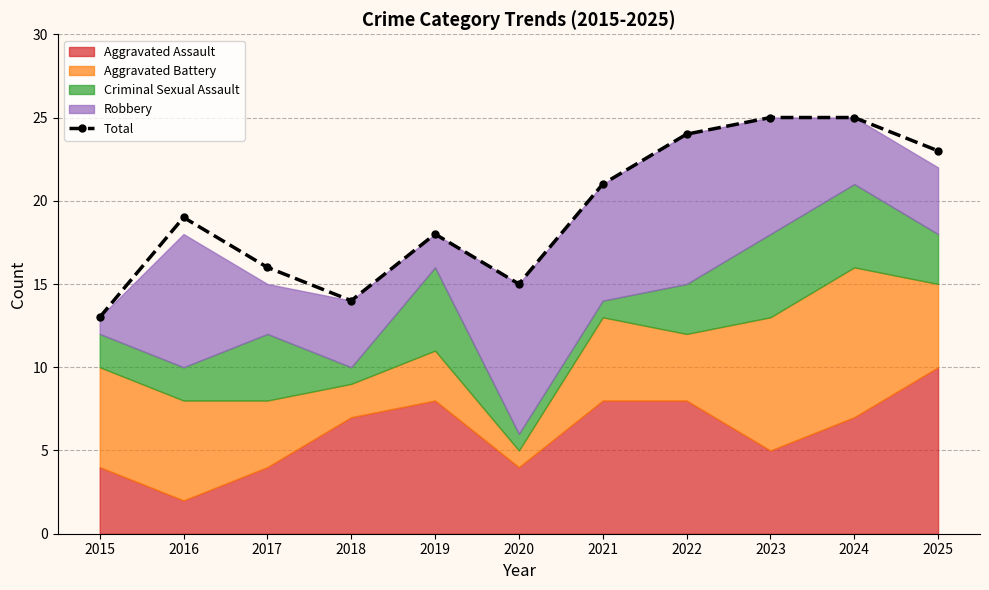

Which category has the highest value across all series?

2023